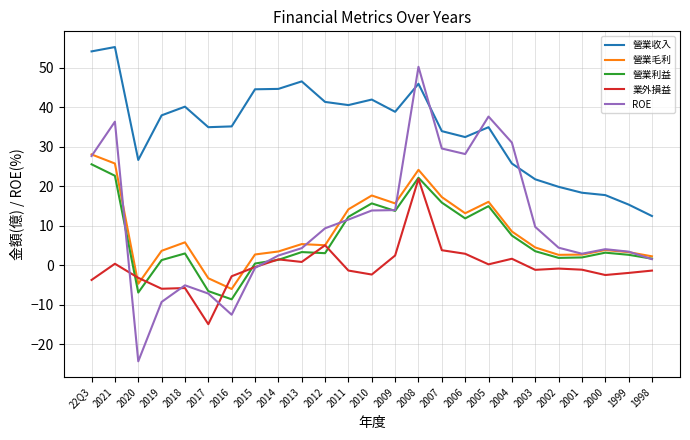

Is the value of 營業收入 at 2007 greater than the value of 營業毛利 at 2006?

Yes